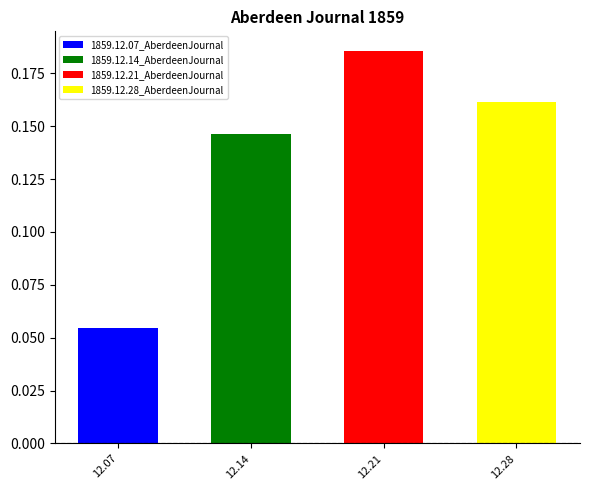

True or false: the data shows 0.1 at 1859.12.07_AberdeenJournal.

True